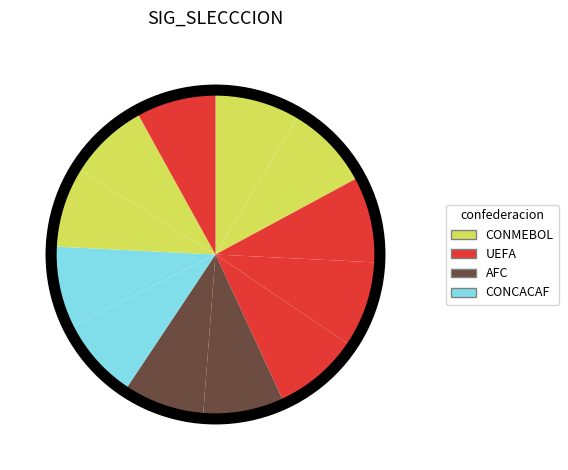

Count the number of slices in the pie.

12